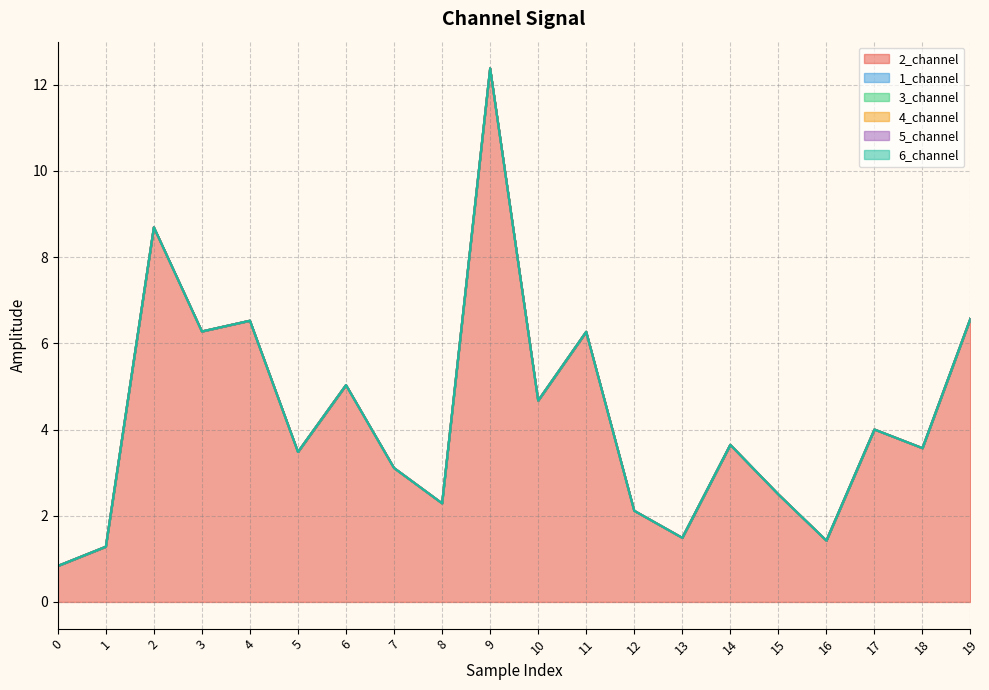

At how many categories does at least one series exceed 6?

6